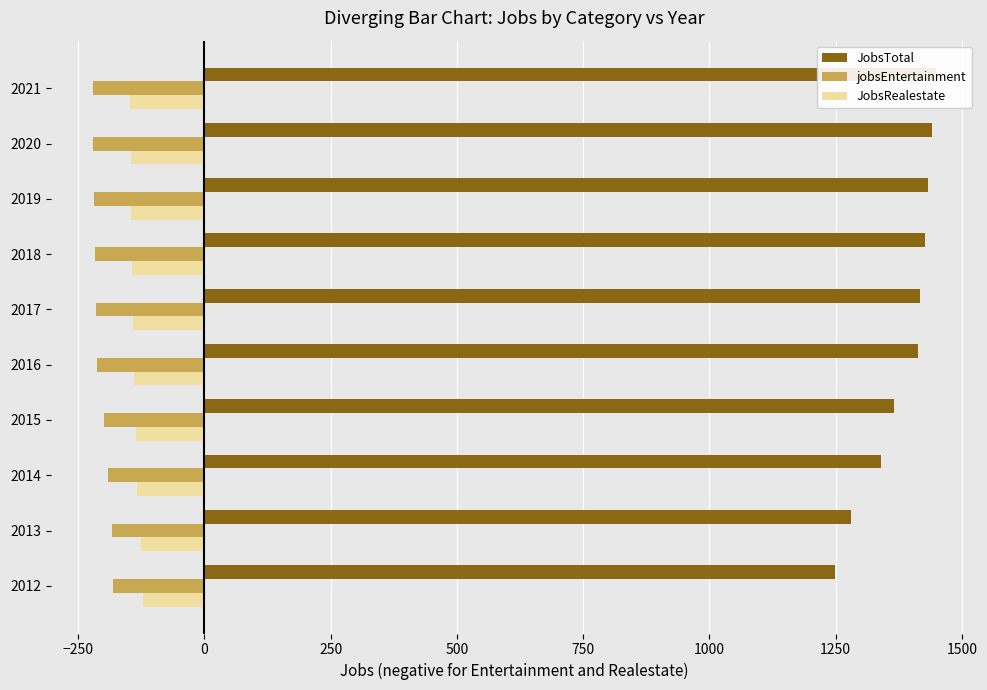

What is the greatest value displayed?

1448